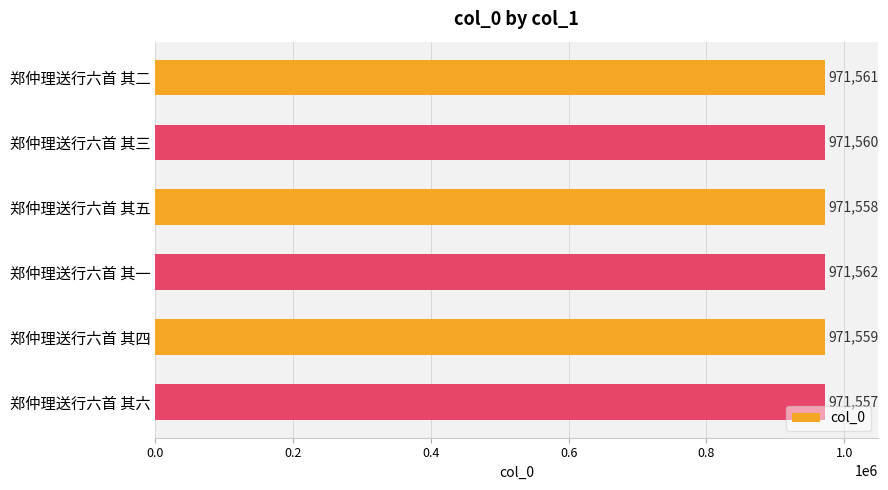

Are the bars grouped side by side (vs. stacked)?

No